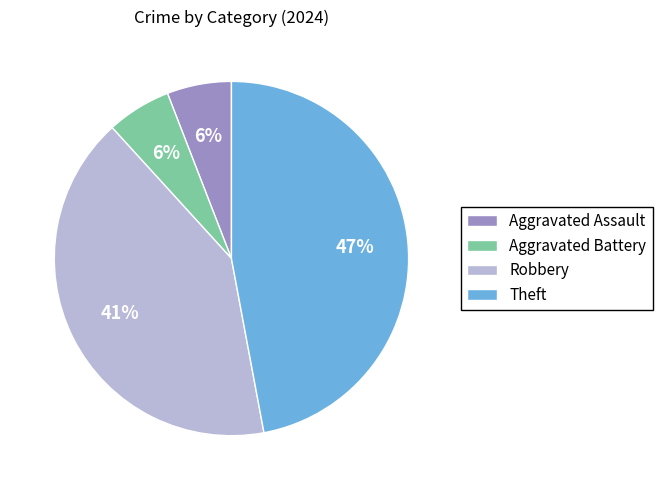

Is the sum of Theft and Aggravated Battery greater than half?

Yes